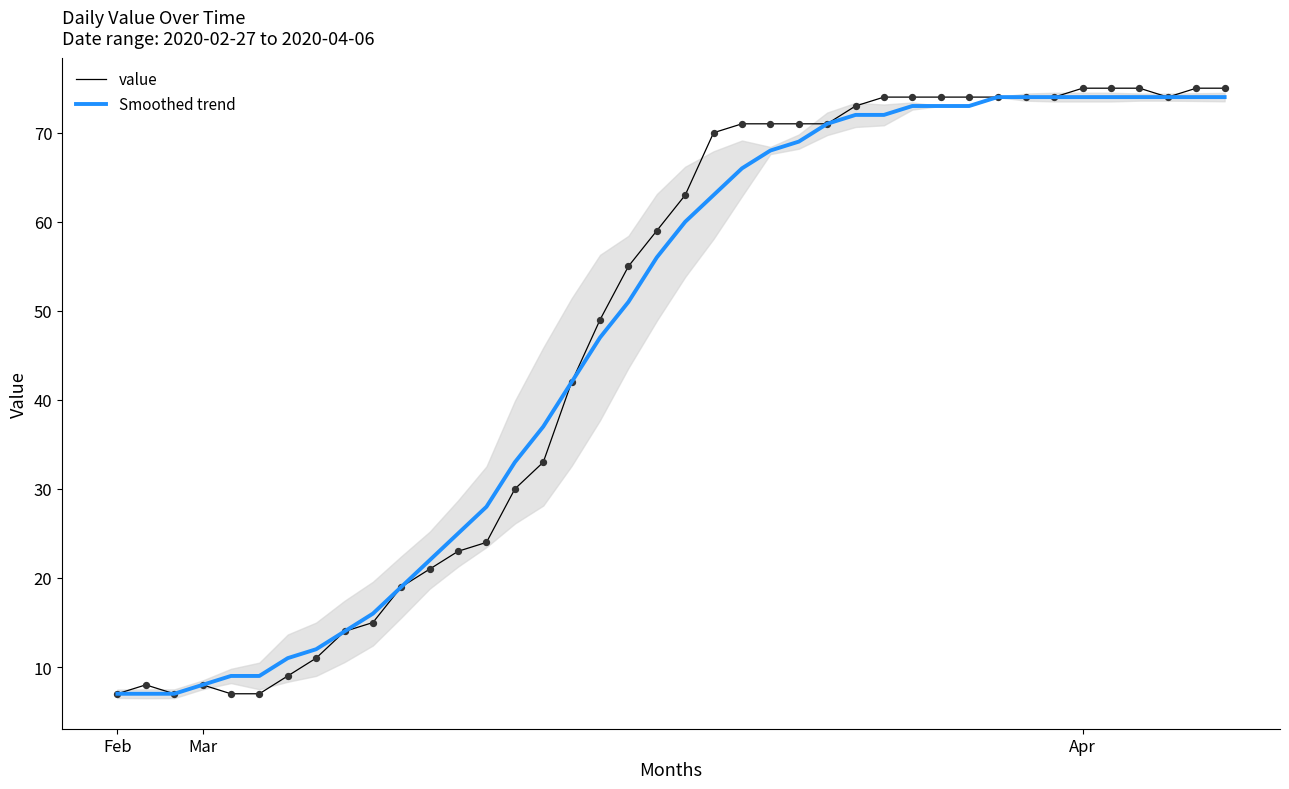

Which series has the largest total across all categories?

value